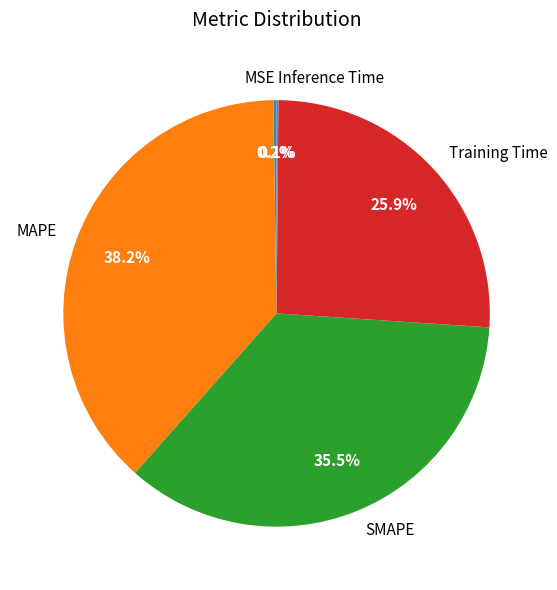

Is there a majority slice in this chart?

No